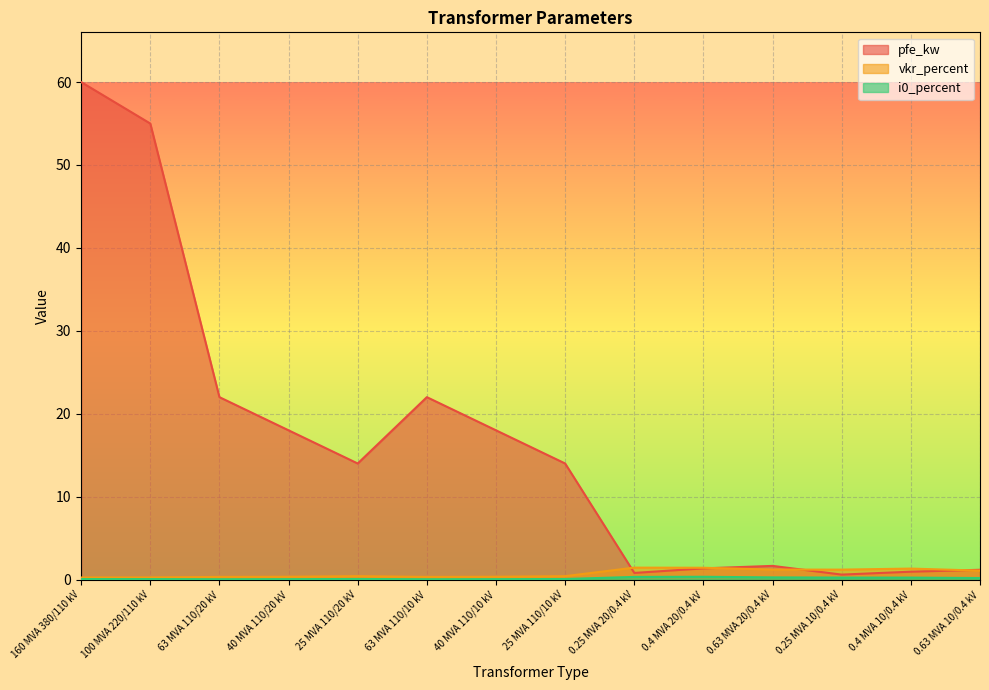

The value of i0_percent at 25 MVA 110/20 kV is 0.1. True or false?

True